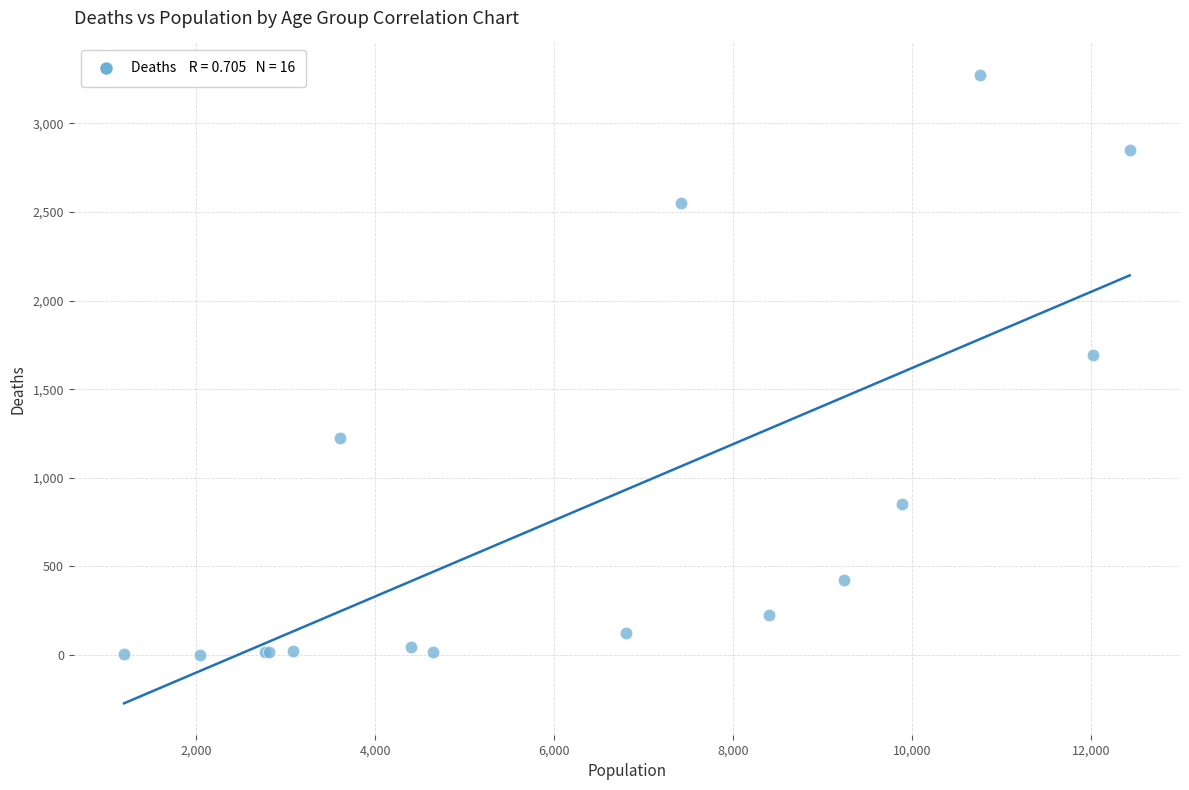

What Y value in the scatter plot is closest to 1638?

1690